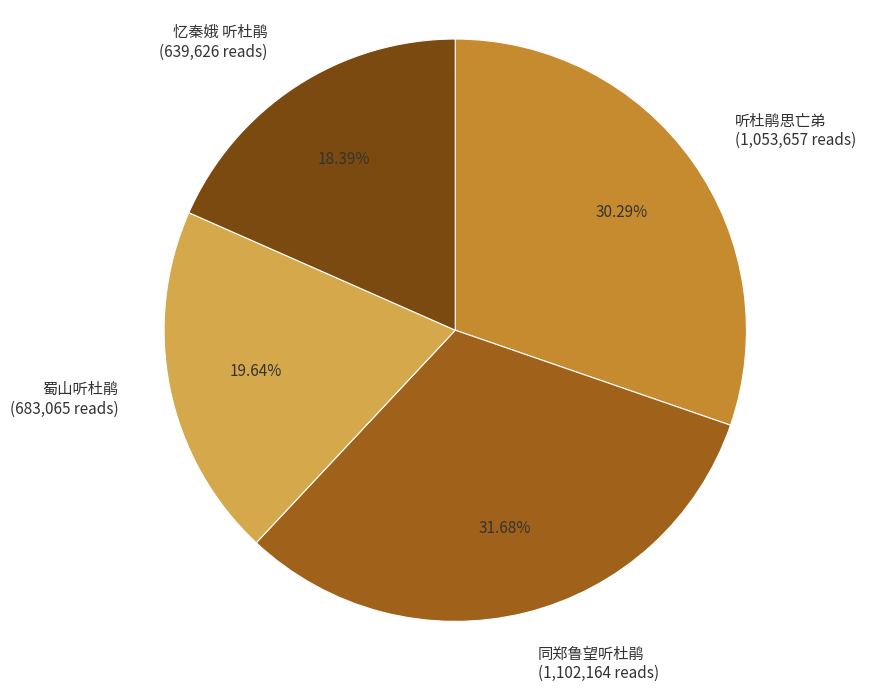

Is it true that 忆秦娥 听杜鹃 is 18% of the pie?

True